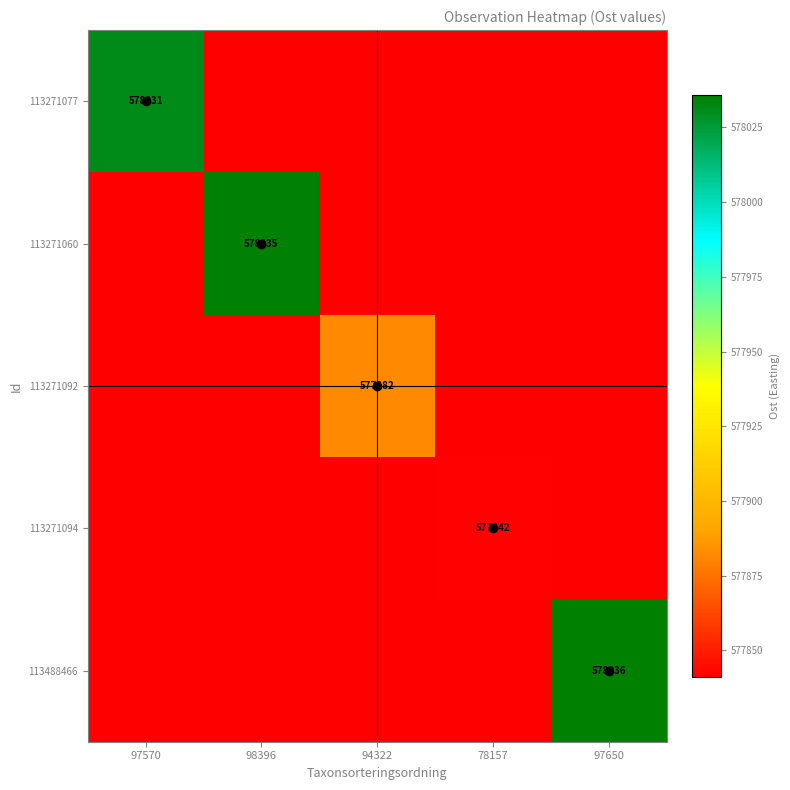

The value of 113271060 at 98396 is 861825. True or false?

False